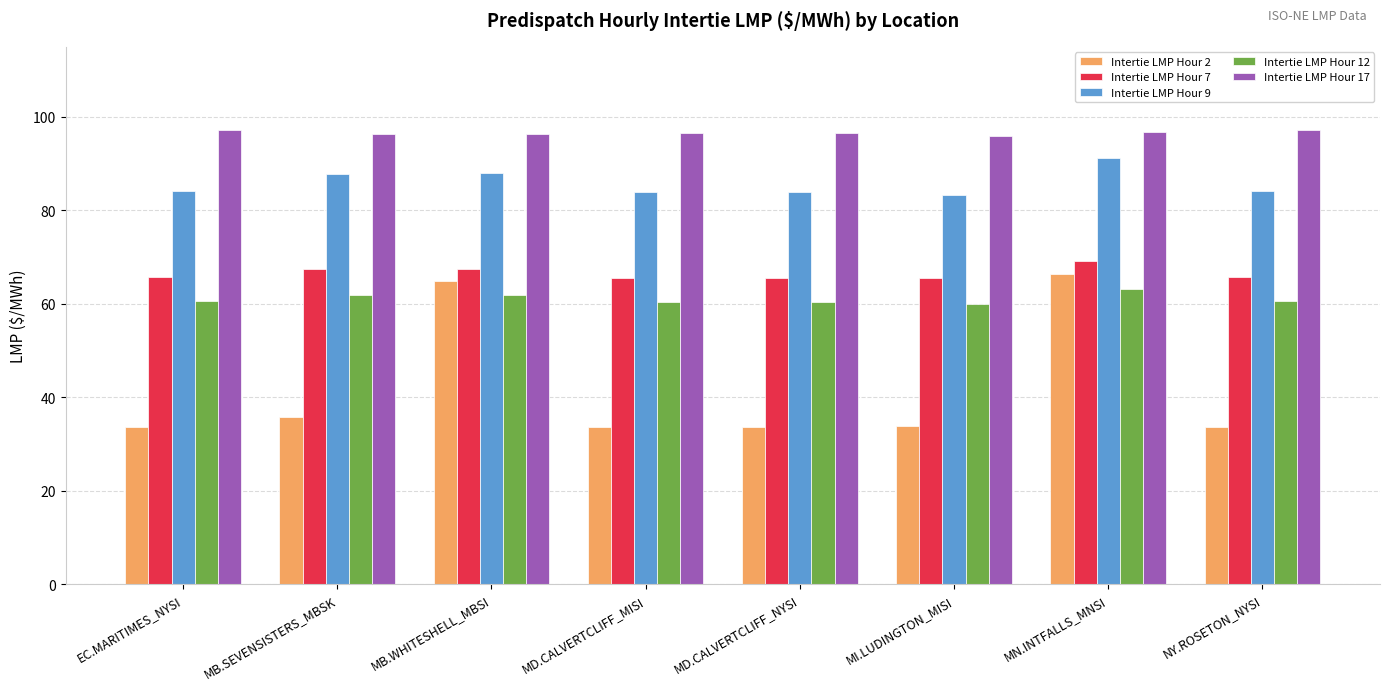

Which series changed the most between MB.WHITESHELL_MBSI and MD.CALVERTCLIFF_MISI?

Intertie LMP Hour 2